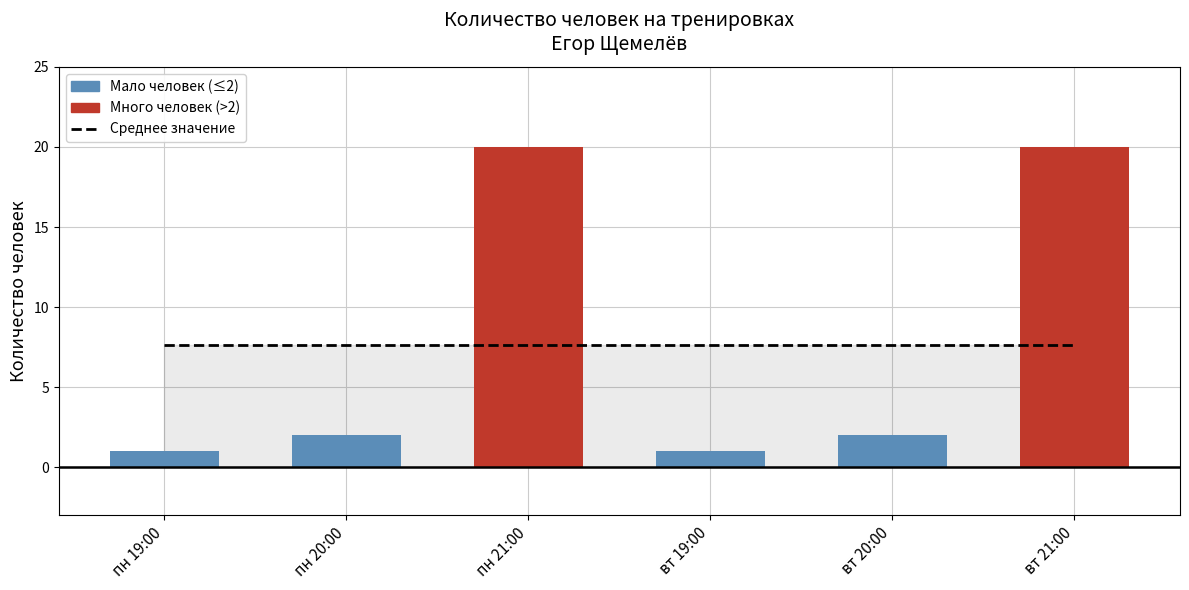

What is the sum of all values?

46